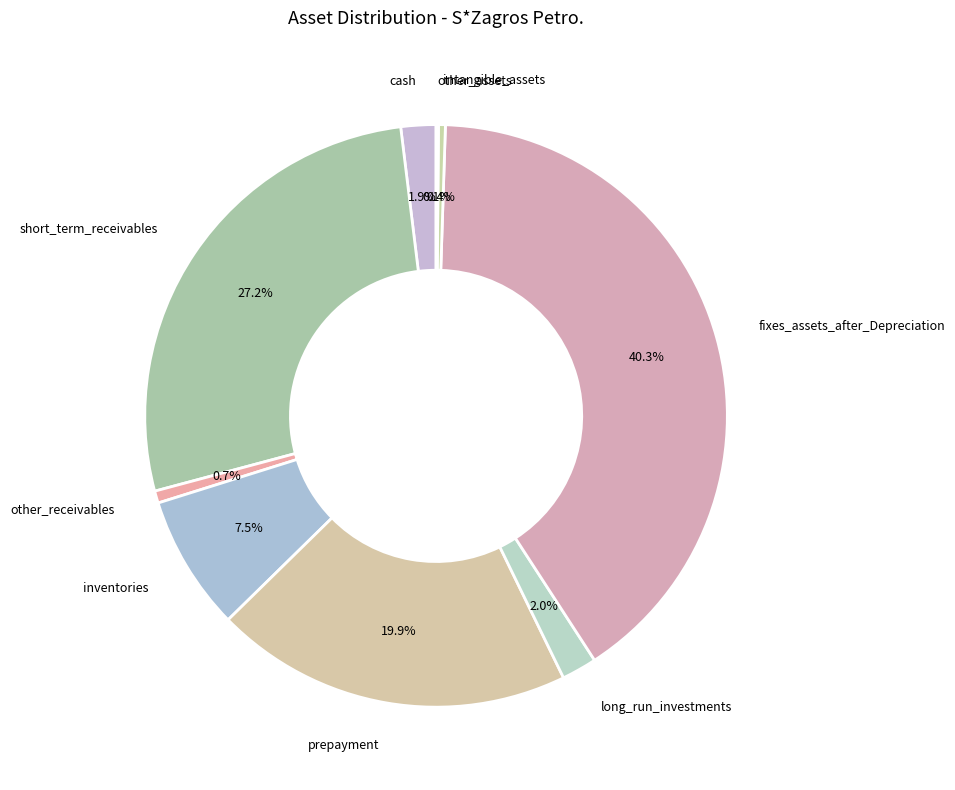

Does any single category account for the majority?

No